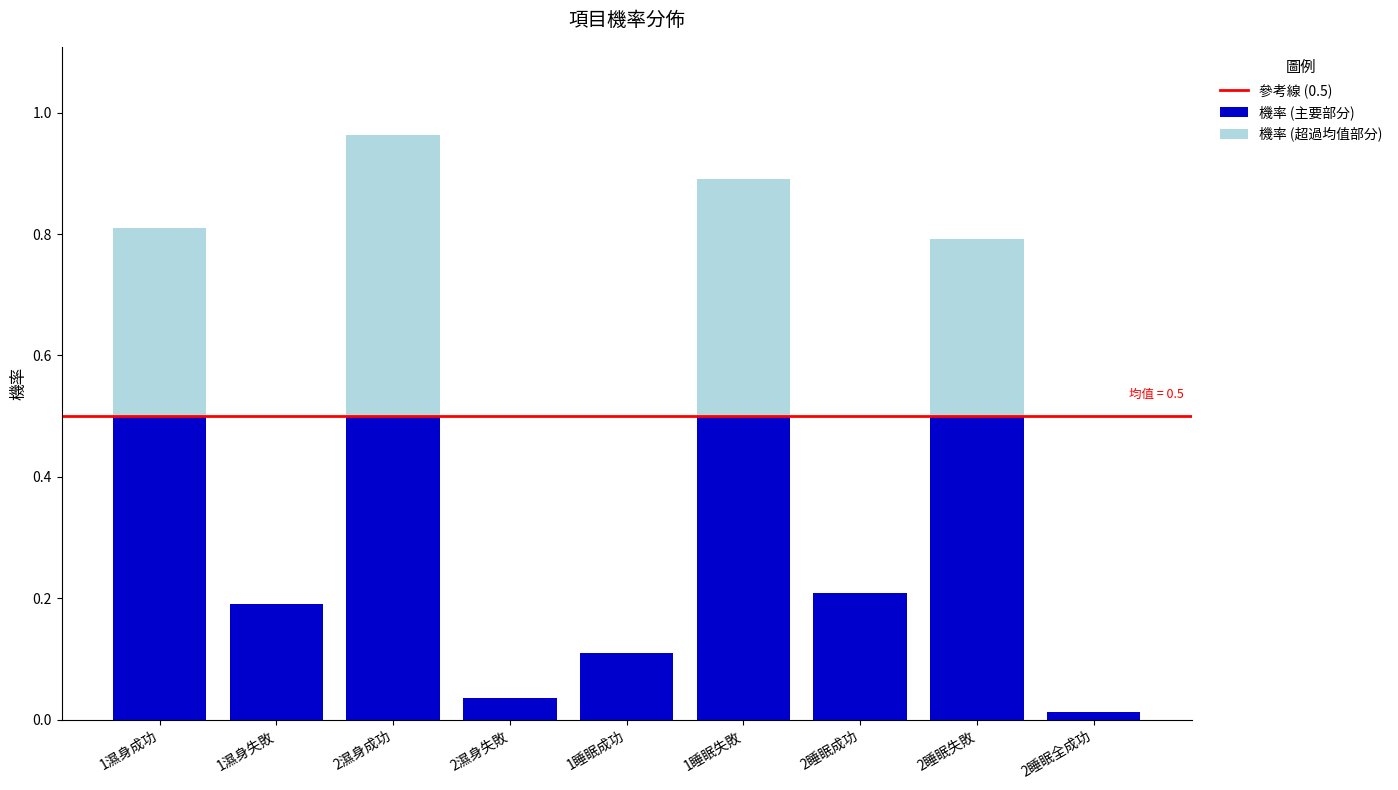

What is the sum of all 機率 (主要部分) values?

2.6